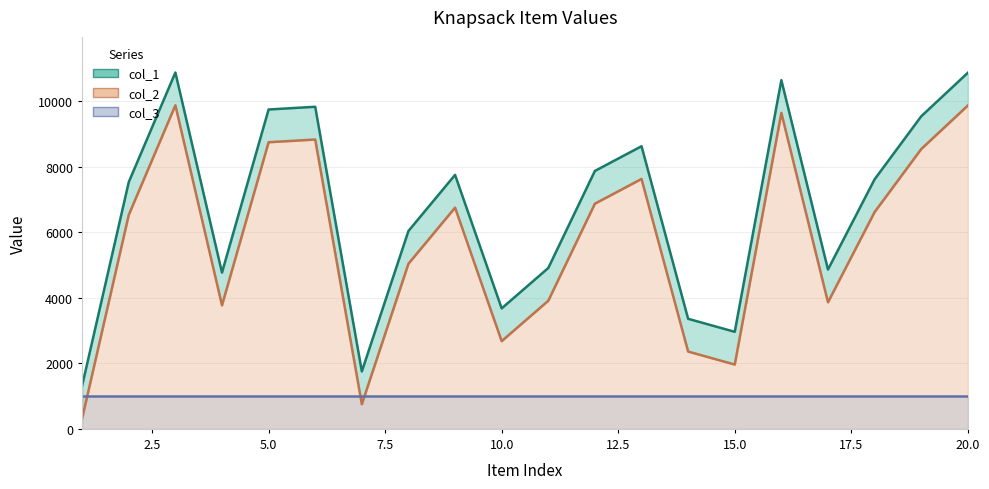

Rank the series by their maximum value, from lowest to highest.

col_3, col_2, col_1